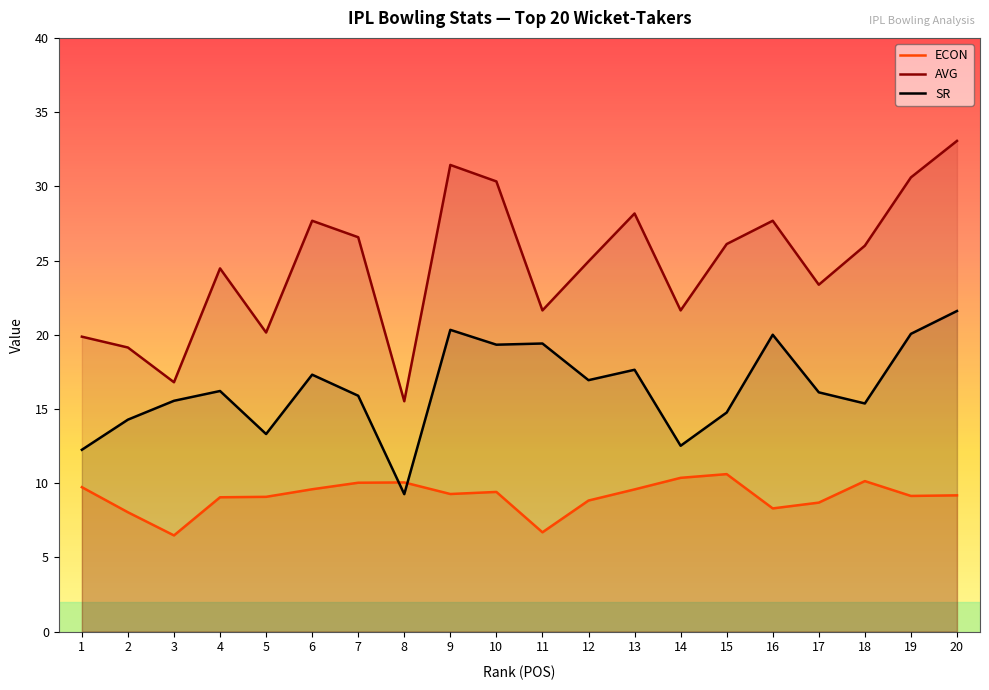

Does the chart have visible grid lines?

No